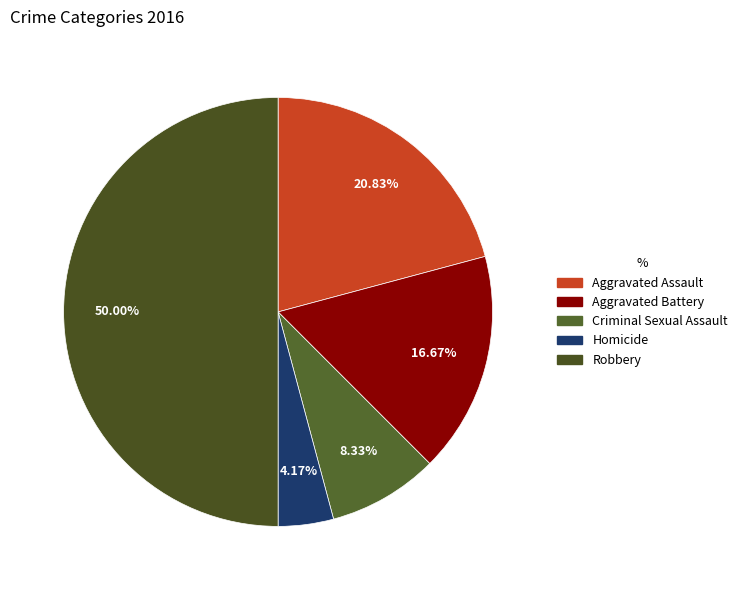

What portion of the pie excludes Robbery?

50.0%